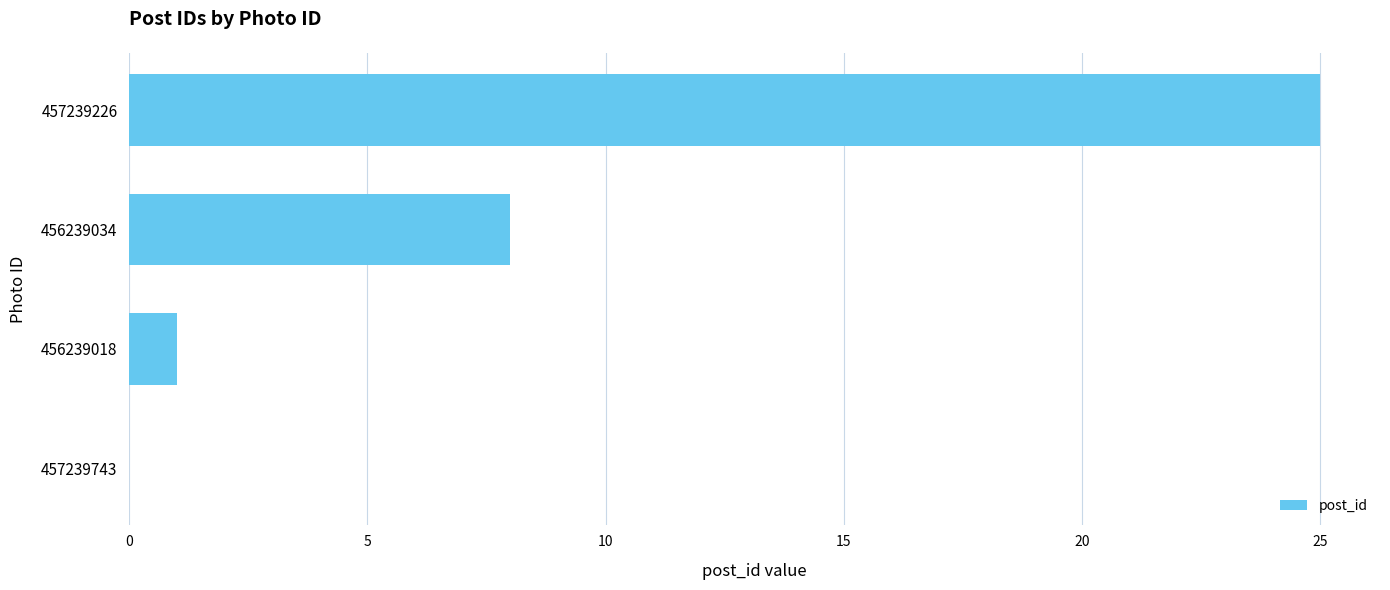

Count the number of categories in the chart.

4